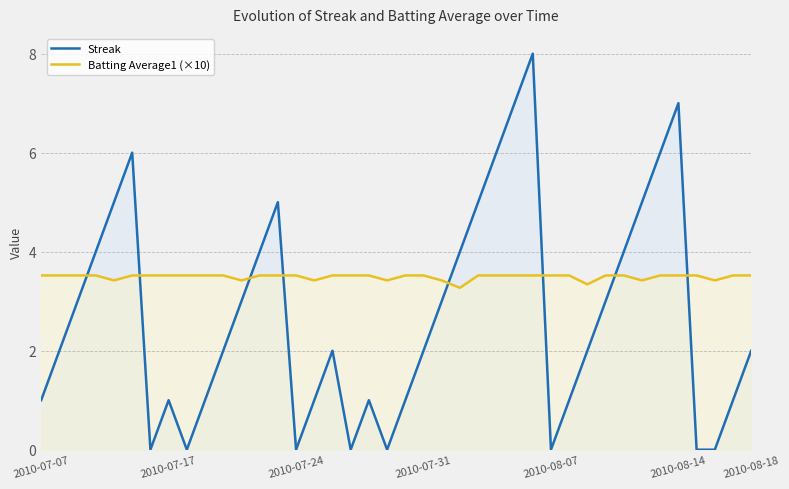

In Batting Average1 (×10), how many points are lower than both neighbors (excluding endpoints)?

8